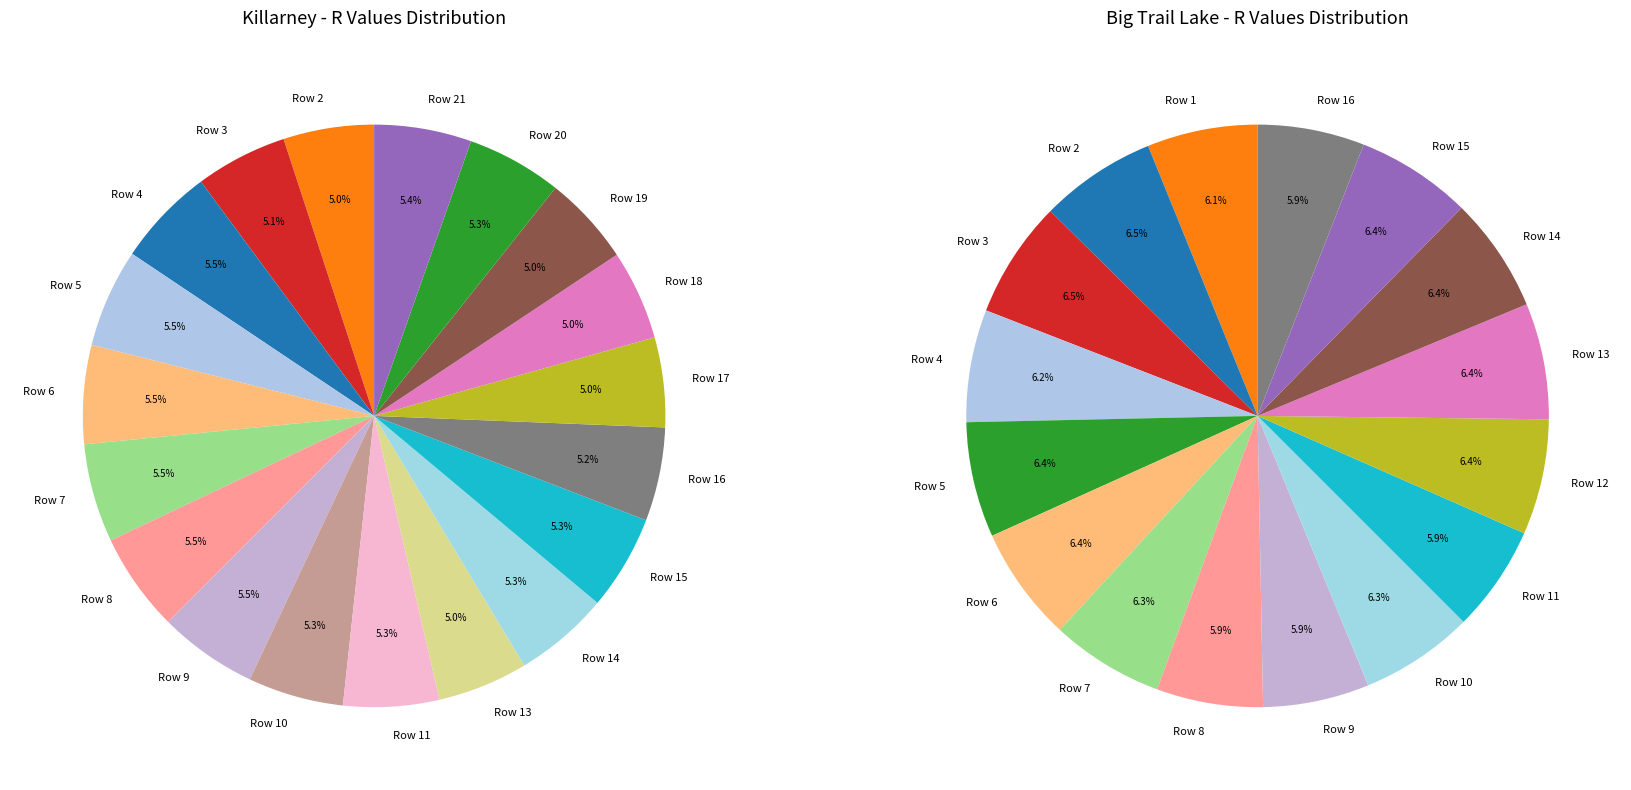

Does Big Trail Lake account for over 50% of the chart?

No